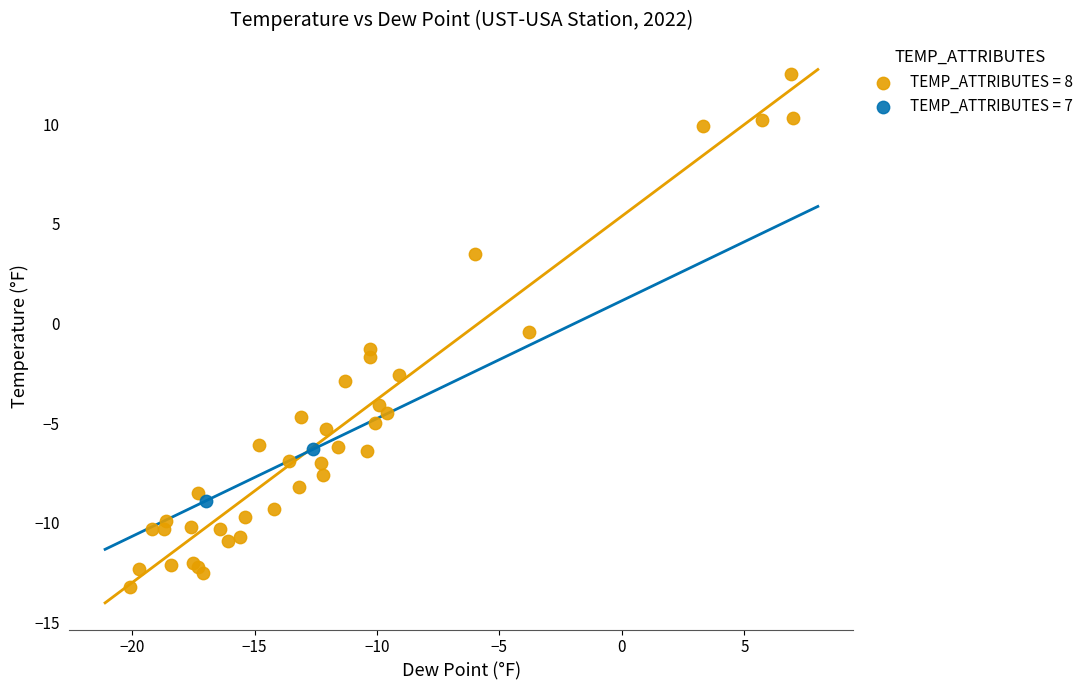

What are all the series names shown in the legend?

TEMP_ATTRIBUTES = 8, TEMP_ATTRIBUTES = 7